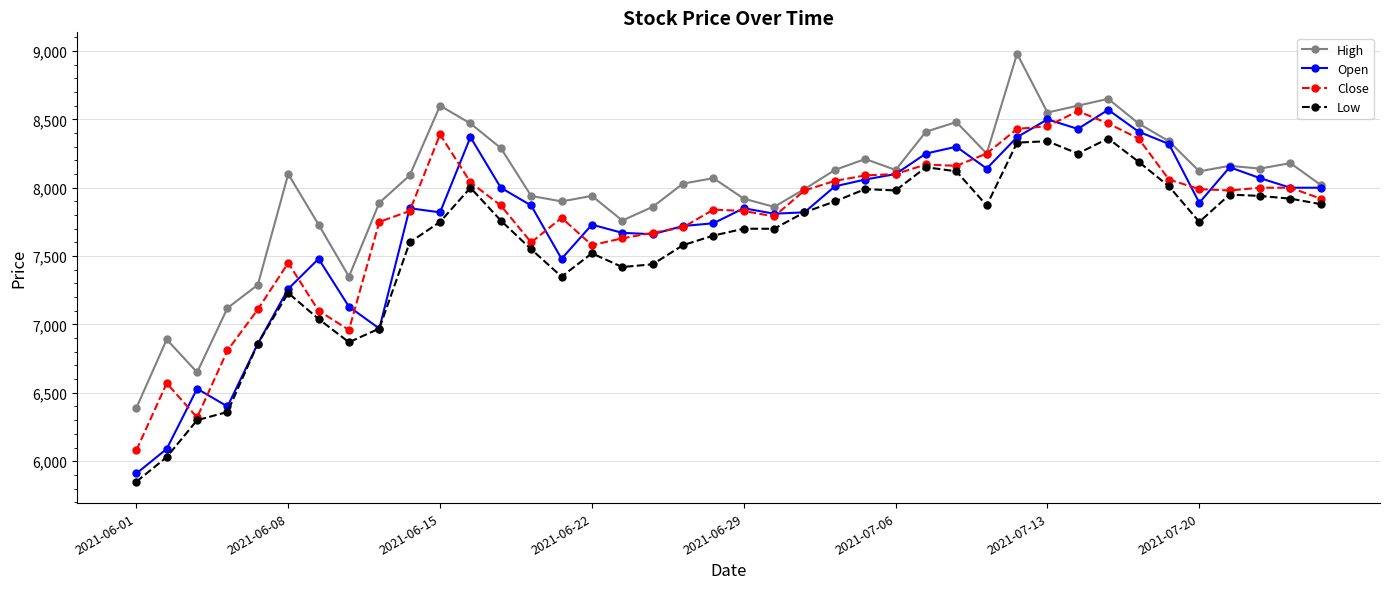

True or false: High and Low intersect in this chart.

False